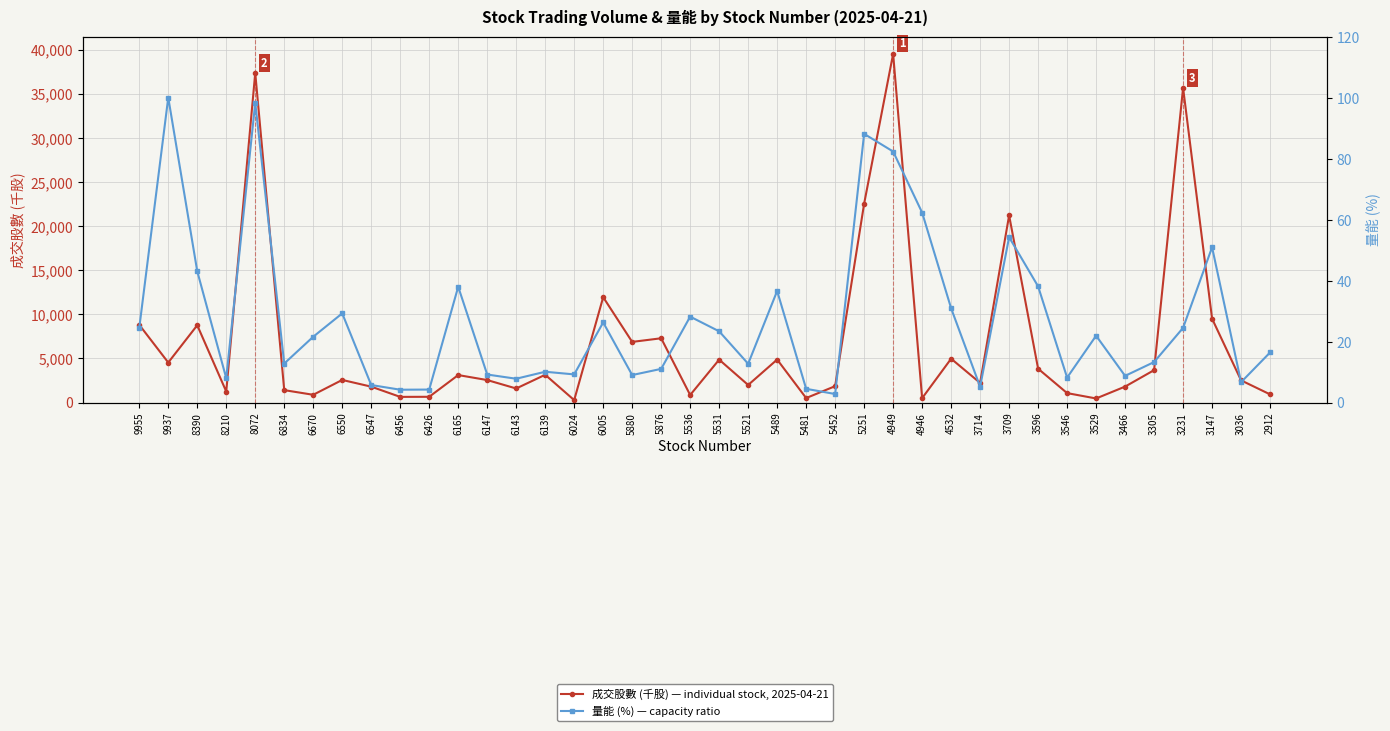

Is it true that 量能 (%) equals 12.8 at 6834?

True